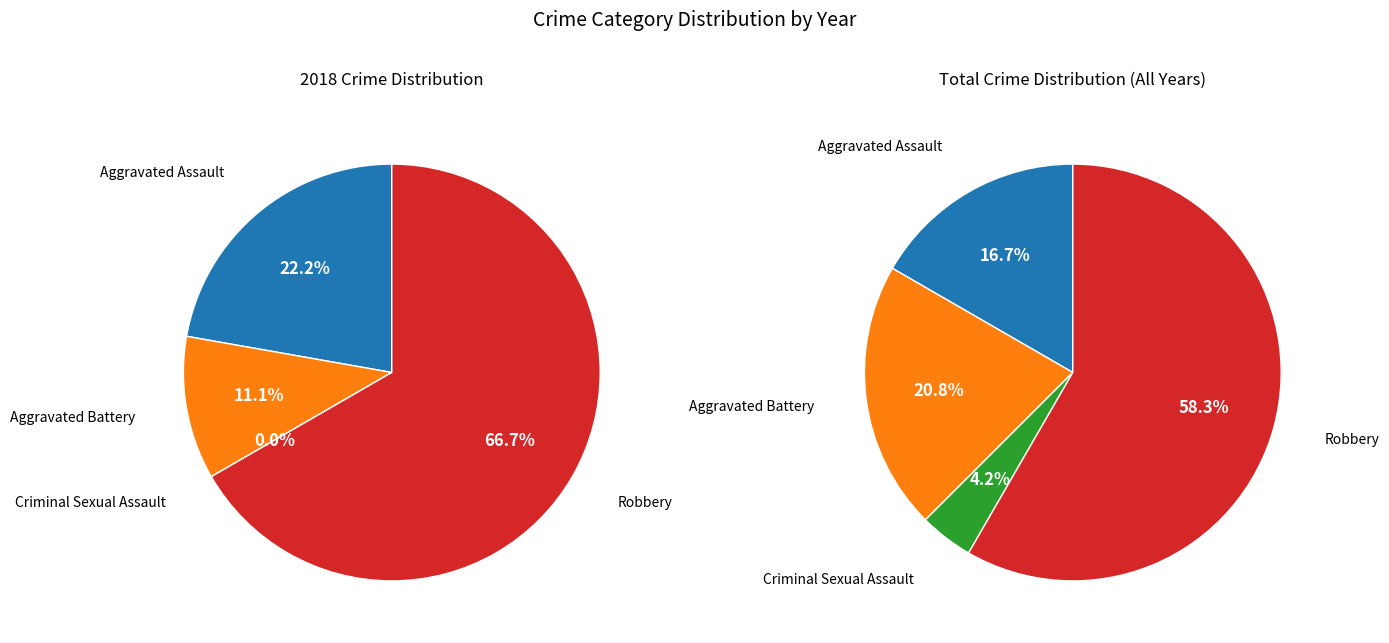

Is the sum of values_total and values_2018 greater than half?

No